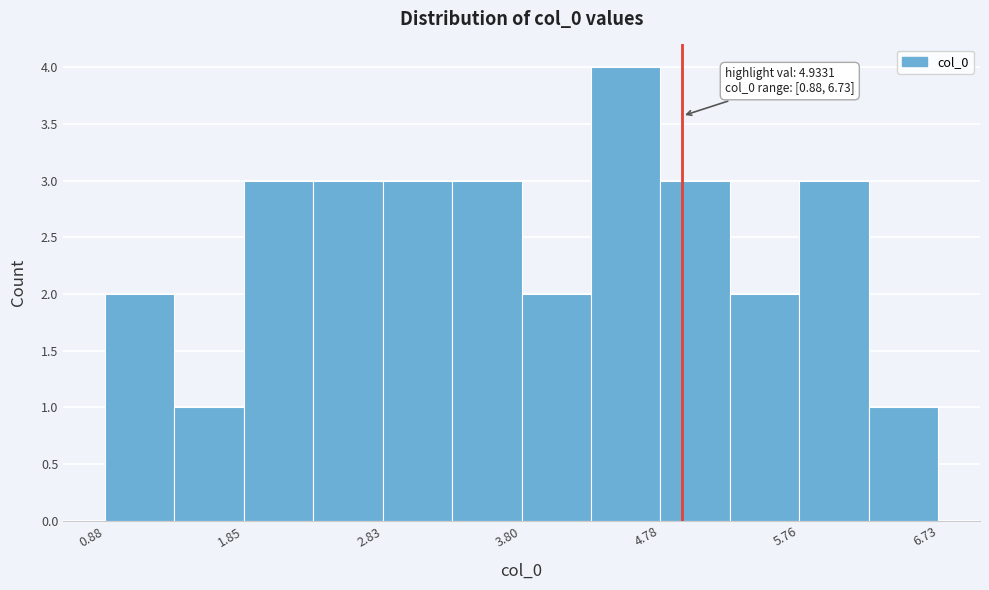

Over which range of the x-axis is the bar tallest?

4.3 to 4.8